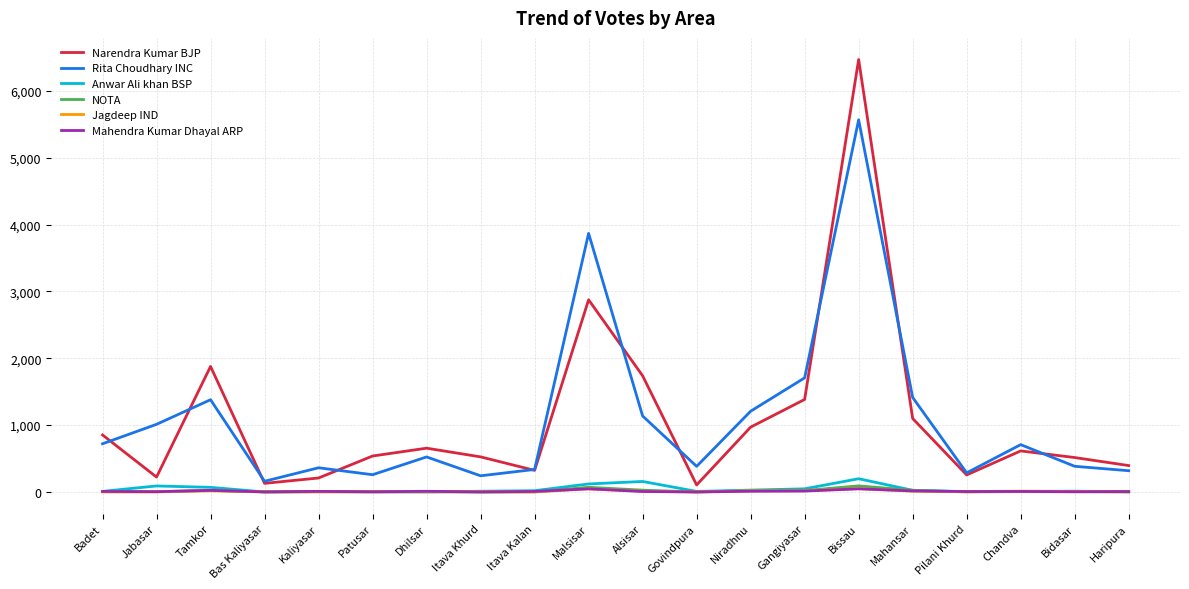

At which category does the chart reach its peak across all series?

Bissau